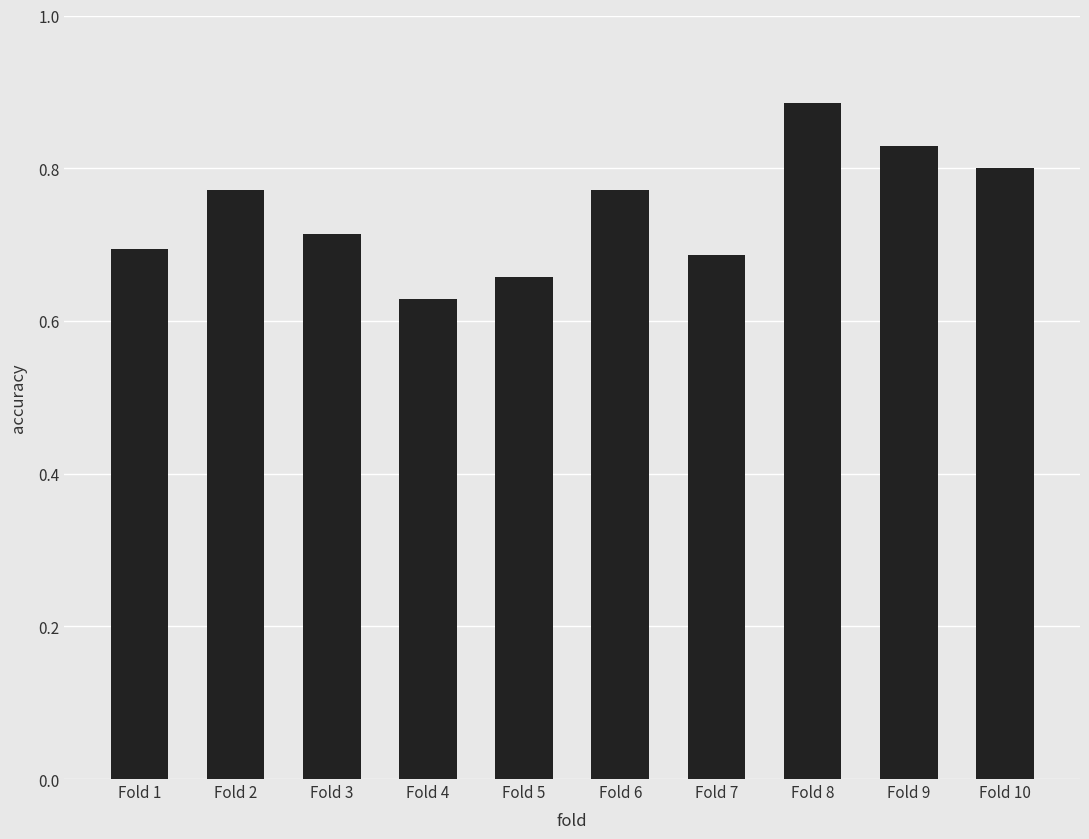

Is it true that the value at Fold 10 is 0.5?

False